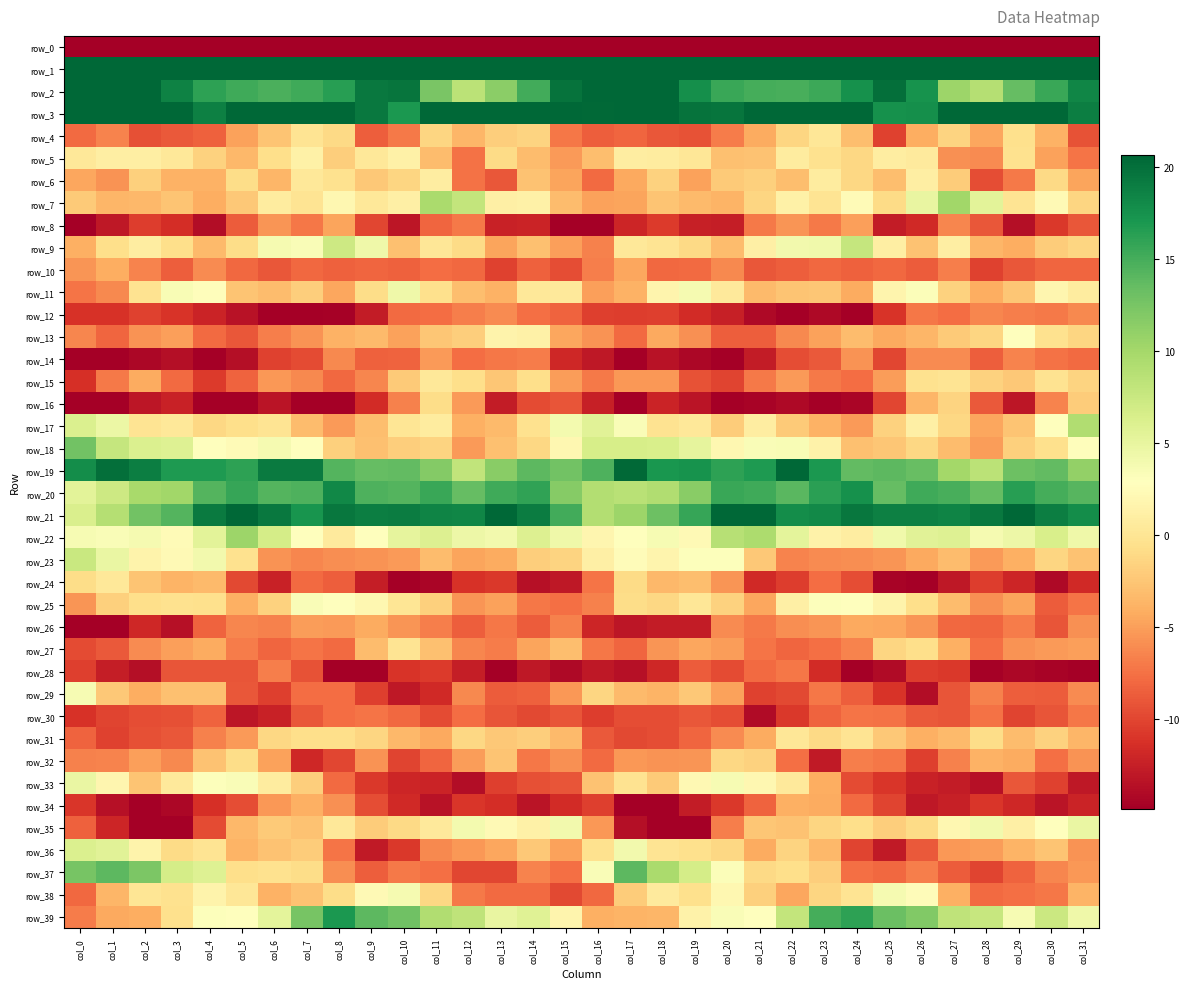

Reading left to right, transcribe all the data shown in this chart.

row_0: col_0=-252.9	col_1=-219.5	col_2=-215.7	col_3=-214.3	col_4=-212.2	col_5=-210.5	col_6=-216.7	col_7=-222.0	col_8=-221.0	col_9=-217.9	col_10=-222.8	col_11=-224.0	col_12=-224.3	col_13=-230.9	col_14=-230.2	col_15=-211.4	col_16=-205.7	col_17=-215.8	col_18=-215.7	col_19=-212.9	col_20=-211.4	col_21=-211.8	col_22=-219.7	col_23=-222.1	col_24=-219.7	col_25=-218.8	col_26=-224.4	col_27=-223.0	col_28=-226.9	col_29=-232.1	col_30=-227.5	col_31=-231.8
row_1: col_0=63.7	col_1=52.0	col_2=47.5	col_3=47.6	col_4=45.0	col_5=44.8	col_6=44.7	col_7=45.3	col_8=44.1	col_9=48.2	col_10=49.8	col_11=45.7	col_12=45.8	col_13=47.5	col_14=46.6	col_15=57.1	col_16=61.4	col_17=49.7	col_18=47.3	col_19=47.4	col_20=44.5	col_21=44.8	col_22=45.0	col_23=44.8	col_24=45.0	col_25=49.8	col_26=48.2	col_27=45.5	col_28=46.1	col_29=47.8	col_30=46.2	col_31=54.5
row_2: col_0=33.0	col_1=27.4	col_2=23.6	col_3=18.7	col_4=16.1	col_5=15.2	col_6=14.7	col_7=15.2	col_8=16.4	col_9=19.3	col_10=19.6	col_11=12.4	col_12=8.5	col_13=11.5	col_14=15.2	col_15=19.8	col_16=21.6	col_17=26.1	col_18=21.1	col_19=17.7	col_20=15.6	col_21=15.0	col_22=14.9	col_23=15.4	col_24=17.6	col_25=20.0	col_26=17.4	col_27=10.4	col_28=8.9	col_29=13.5	col_30=15.5	col_31=18.4
row_3: col_0=24.5	col_1=24.7	col_2=23.6	col_3=21.2	col_4=18.7	col_5=22.7	col_6=22.8	col_7=22.3	col_8=22.5	col_9=19.3	col_10=17.0	col_11=20.5	col_12=22.8	col_13=25.2	col_14=24.5	col_15=20.9	col_16=20.4	col_17=24.6	col_18=22.7	col_19=19.7	col_20=19.6	col_21=23.5	col_22=22.0	col_23=22.9	col_24=21.6	col_25=17.5	col_26=17.6	col_27=22.5	col_28=22.8	col_29=26.3	col_30=22.1	col_31=18.9
row_4: col_0=-7.8	col_1=-6.5	col_2=-9.4	col_3=-8.8	col_4=-8.5	col_5=-4.8	col_6=-2.5	col_7=-0.1	col_8=-1.1	col_9=-8.6	col_10=-7.1	col_11=-1.4	col_12=-3.6	col_13=-2.0	col_14=-1.5	col_15=-7.1	col_16=-8.6	col_17=-8.1	col_18=-9.0	col_19=-9.3	col_20=-6.9	col_21=-4.2	col_22=-1.4	col_23=0.2	col_24=-3.0	col_25=-10.3	col_26=-4.1	col_27=-1.5	col_28=-4.5	col_29=-0.5	col_30=-3.9	col_31=-9.2
row_5: col_0=0.3	col_1=1.0	col_2=1.0	col_3=0.4	col_4=-1.7	col_5=-3.5	col_6=-0.7	col_7=1.3	col_8=-2.0	col_9=0.3	col_10=1.3	col_11=-3.1	col_12=-7.5	col_13=-1.0	col_14=-3.2	col_15=-5.2	col_16=-3.0	col_17=0.9	col_18=0.7	col_19=0.2	col_20=-2.9	col_21=-2.8	col_22=0.7	col_23=-0.4	col_24=-1.2	col_25=0.9	col_26=0.6	col_27=-5.8	col_28=-6.1	col_29=-0.4	col_30=-4.8	col_31=-7.3
row_6: col_0=-4.6	col_1=-5.6	col_2=-1.8	col_3=-3.9	col_4=-3.9	col_5=-0.9	col_6=-3.6	col_7=0.2	col_8=-0.4	col_9=-2.4	col_10=-1.3	col_11=0.9	col_12=-7.4	col_13=-8.9	col_14=-2.7	col_15=-4.7	col_16=-7.9	col_17=-4.5	col_18=-1.7	col_19=-4.9	col_20=-2.1	col_21=-1.7	col_22=-3.0	col_23=0.7	col_24=-1.2	col_25=-3.0	col_26=1.0	col_27=-2.0	col_28=-9.5	col_29=-7.0	col_30=-1.0	col_31=-4.7
row_7: col_0=-2.1	col_1=-3.5	col_2=-3.4	col_3=-2.7	col_4=-4.1	col_5=-2.4	col_6=0.7	col_7=-0.0	col_8=2.0	col_9=0.4	col_10=1.2	col_11=9.5	col_12=8.0	col_13=1.2	col_14=1.3	col_15=-3.1	col_16=-4.8	col_17=-4.7	col_18=-2.6	col_19=-3.3	col_20=-3.6	col_21=-1.3	col_22=1.3	col_23=-0.1	col_24=2.4	col_25=-1.0	col_26=4.8	col_27=10.2	col_28=5.4	col_29=-0.2	col_30=2.2	col_31=-1.4
row_8: col_0=-19.0	col_1=-13.0	col_2=-10.6	col_3=-11.4	col_4=-13.9	col_5=-8.7	col_6=-5.6	col_7=-7.2	col_8=-4.7	col_9=-10.0	col_10=-13.1	col_11=-8.1	col_12=-7.0	col_13=-12.3	col_14=-12.2	col_15=-14.8	col_16=-18.2	col_17=-12.0	col_18=-10.7	col_19=-12.4	col_20=-12.6	col_21=-7.1	col_22=-5.6	col_23=-7.0	col_24=-5.0	col_25=-12.7	col_26=-11.8	col_27=-6.4	col_28=-9.0	col_29=-13.7	col_30=-10.7	col_31=-8.9
row_9: col_0=-4.0	col_1=-0.7	col_2=0.9	col_3=-0.7	col_4=-3.2	col_5=-0.7	col_6=3.7	col_7=3.3	col_8=7.2	col_9=4.3	col_10=-2.9	col_11=0.2	col_12=-1.0	col_13=-4.7	col_14=-2.9	col_15=-4.9	col_16=-6.6	col_17=0.3	col_18=-0.1	col_19=-1.1	col_20=-3.2	col_21=1.1	col_22=4.1	col_23=4.2	col_24=7.8	col_25=1.0	col_26=-2.7	col_27=1.0	col_28=-3.5	col_29=-4.2	col_30=-2.0	col_31=-1.3
row_10: col_0=-5.4	col_1=-4.2	col_2=-6.5	col_3=-8.6	col_4=-6.1	col_5=-8.1	col_6=-9.0	col_7=-8.0	col_8=-8.4	col_9=-8.1	col_10=-8.4	col_11=-7.8	col_12=-8.0	col_13=-10.2	col_14=-8.4	col_15=-9.5	col_16=-6.8	col_17=-4.5	col_18=-8.0	col_19=-7.8	col_20=-6.1	col_21=-9.0	col_22=-8.6	col_23=-8.0	col_24=-8.5	col_25=-8.0	col_26=-8.7	col_27=-6.8	col_28=-10.2	col_29=-9.0	col_30=-8.2	col_31=-8.2
row_11: col_0=-7.3	col_1=-6.2	col_2=-0.2	col_3=3.5	col_4=2.6	col_5=-2.5	col_6=-3.1	col_7=-1.9	col_8=-4.5	col_9=-0.8	col_10=4.4	col_11=-0.5	col_12=-3.0	col_13=-3.8	col_14=0.3	col_15=0.5	col_16=-5.0	col_17=-3.9	col_18=1.7	col_19=3.8	col_20=0.5	col_21=-3.3	col_22=-2.6	col_23=-2.5	col_24=-4.3	col_25=1.7	col_26=3.2	col_27=-1.7	col_28=-4.2	col_29=-2.5	col_30=1.8	col_31=0.8
row_12: col_0=-11.2	col_1=-11.2	col_2=-10.3	col_3=-11.1	col_4=-12.1	col_5=-13.5	col_6=-15.2	col_7=-14.9	col_8=-14.7	col_9=-12.8	col_10=-7.9	col_11=-7.7	col_12=-6.8	col_13=-6.1	col_14=-7.6	col_15=-8.2	col_16=-10.3	col_17=-10.5	col_18=-10.3	col_19=-11.6	col_20=-12.5	col_21=-14.1	col_22=-15.7	col_23=-14.1	col_24=-14.8	col_25=-11.1	col_26=-7.2	col_27=-7.7	col_28=-6.4	col_29=-6.7	col_30=-7.1	col_31=-6.2
row_13: col_0=-6.4	col_1=-8.2	col_2=-5.6	col_3=-4.9	col_4=-7.9	col_5=-9.0	col_6=-6.8	col_7=-5.6	col_8=-3.8	col_9=-3.3	col_10=-4.8	col_11=-2.4	col_12=-2.0	col_13=1.6	col_14=1.2	col_15=-4.6	col_16=-5.7	col_17=-7.9	col_18=-4.3	col_19=-5.8	col_20=-8.6	col_21=-8.5	col_22=-6.2	col_23=-4.8	col_24=-3.1	col_25=-4.5	col_26=-3.6	col_27=-2.2	col_28=-1.4	col_29=2.8	col_30=-0.3	col_31=-1.3
row_14: col_0=-16.5	col_1=-17.4	col_2=-14.2	col_3=-13.7	col_4=-15.2	col_5=-13.7	col_6=-10.2	col_7=-9.7	col_8=-6.2	col_9=-8.5	col_10=-8.3	col_11=-5.2	col_12=-7.8	col_13=-7.1	col_14=-6.9	col_15=-11.9	col_16=-13.0	col_17=-16.5	col_18=-13.5	col_19=-14.3	col_20=-14.9	col_21=-12.7	col_22=-9.5	col_23=-8.8	col_24=-5.6	col_25=-9.9	col_26=-6.0	col_27=-6.1	col_28=-8.5	col_29=-6.5	col_30=-7.5	col_31=-7.8
row_15: col_0=-11.3	col_1=-7.0	col_2=-4.3	col_3=-7.9	col_4=-10.7	col_5=-8.3	col_6=-5.4	col_7=-6.2	col_8=-8.0	col_9=-6.4	col_10=-2.1	col_11=0.3	col_12=-0.6	col_13=-2.5	col_14=-0.6	col_15=-5.0	col_16=-7.1	col_17=-5.4	col_18=-5.3	col_19=-9.3	col_20=-10.1	col_21=-7.1	col_22=-5.3	col_23=-7.0	col_24=-7.8	col_25=-5.1	col_26=-0.4	col_27=-0.0	col_28=-1.6	col_29=-2.4	col_30=-0.2	col_31=-1.6
row_16: col_0=-15.3	col_1=-15.6	col_2=-13.2	col_3=-12.3	col_4=-15.1	col_5=-16.2	col_6=-13.3	col_7=-15.6	col_8=-15.7	col_9=-11.6	col_10=-6.7	col_11=-0.7	col_12=-5.3	col_13=-12.7	col_14=-9.6	col_15=-9.1	col_16=-12.4	col_17=-14.7	col_18=-12.1	col_19=-13.3	col_20=-16.4	col_21=-14.5	col_22=-14.1	col_23=-16.3	col_24=-14.4	col_25=-10.0	col_26=-3.6	col_27=-1.5	col_28=-8.8	col_29=-13.2	col_30=-6.5	col_31=-2.0
row_17: col_0=6.2	col_1=4.6	col_2=-0.1	col_3=0.3	col_4=-1.2	col_5=-0.7	col_6=-0.1	col_7=-3.1	col_8=-5.3	col_9=-3.1	col_10=0.1	col_11=0.8	col_12=-4.0	col_13=-3.4	col_14=-0.3	col_15=4.0	col_16=5.6	col_17=3.3	col_18=-0.3	col_19=0.3	col_20=-2.1	col_21=0.8	col_22=-2.2	col_23=-3.9	col_24=-5.2	col_25=-1.7	col_26=1.2	col_27=-1.2	col_28=-4.6	col_29=-2.7	col_30=2.8	col_31=9.2
row_18: col_0=12.8	col_1=7.8	col_2=6.1	col_3=5.9	col_4=3.0	col_5=2.4	col_6=3.7	col_7=3.0	col_8=-1.7	col_9=-2.9	col_10=-1.9	col_11=-1.5	col_12=-5.2	col_13=-2.9	col_14=-1.2	col_15=2.0	col_16=6.5	col_17=6.5	col_18=6.5	col_19=5.2	col_20=2.0	col_21=3.4	col_22=3.5	col_23=1.5	col_24=-2.9	col_25=-2.5	col_26=-1.2	col_27=-3.2	col_28=-5.1	col_29=-1.8	col_30=-0.5	col_31=2.7
row_19: col_0=17.7	col_1=20.0	col_2=18.9	col_3=16.8	col_4=16.8	col_5=16.1	col_6=19.2	col_7=19.2	col_8=14.3	col_9=13.5	col_10=13.6	col_11=11.8	col_12=8.0	col_13=11.6	col_14=13.9	col_15=12.8	col_16=14.7	col_17=20.4	col_18=17.1	col_19=17.4	col_20=16.1	col_21=16.8	col_22=20.6	col_23=17.0	col_24=13.6	col_25=13.9	col_26=13.3	col_27=10.1	col_28=8.5	col_29=13.1	col_30=13.6	col_31=11.0
row_20: col_0=5.4	col_1=7.2	col_2=9.7	col_3=10.2	col_4=14.4	col_5=15.7	col_6=14.3	col_7=14.6	col_8=18.1	col_9=14.7	col_10=14.3	col_11=15.6	col_12=13.5	col_13=15.2	col_14=16.0	col_15=11.6	col_16=9.0	col_17=8.6	col_18=9.2	col_19=11.5	col_20=15.6	col_21=15.2	col_22=14.1	col_23=16.3	col_24=17.6	col_25=13.5	col_26=15.3	col_27=14.9	col_28=13.5	col_29=16.4	col_30=15.0	col_31=14.2
row_21: col_0=6.2	col_1=8.9	col_2=12.8	col_3=14.4	col_4=19.2	col_5=23.6	col_6=19.4	col_7=17.2	col_8=19.5	col_9=18.9	col_10=19.1	col_11=18.5	col_12=18.4	col_13=20.9	col_14=19.0	col_15=15.1	col_16=9.1	col_17=10.5	col_18=13.1	col_19=15.7	col_20=22.1	col_21=22.8	col_22=17.7	col_23=18.0	col_24=19.5	col_25=18.8	col_26=18.8	col_27=18.4	col_28=19.4	col_29=20.6	col_30=18.9	col_31=17.8
row_22: col_0=3.7	col_1=3.3	col_2=3.7	col_3=2.4	col_4=5.5	col_5=10.4	col_6=6.6	col_7=2.9	col_8=0.6	col_9=2.9	col_10=5.2	col_11=6.0	col_12=4.4	col_13=4.0	col_14=5.9	col_15=4.4	col_16=1.8	col_17=2.9	col_18=3.6	col_19=2.3	col_20=8.8	col_21=9.5	col_22=5.2	col_23=1.4	col_24=0.9	col_25=4.2	col_26=5.5	col_27=5.8	col_28=3.7	col_29=4.4	col_30=6.4	col_31=4.3
row_23: col_0=7.6	col_1=4.7	col_2=1.5	col_3=2.2	col_4=4.1	col_5=-0.4	col_6=-5.6	col_7=-6.3	col_8=-5.9	col_9=-5.6	col_10=-5.2	col_11=-3.1	col_12=-4.7	col_13=-4.2	col_14=-1.9	col_15=-1.5	col_16=1.2	col_17=2.5	col_18=1.7	col_19=3.0	col_20=3.1	col_21=-2.4	col_22=-6.5	col_23=-6.1	col_24=-5.9	col_25=-5.4	col_26=-4.4	col_27=-3.1	col_28=-5.2	col_29=-3.9	col_30=-1.4	col_31=-2.8
row_24: col_0=-0.8	col_1=0.4	col_2=-2.6	col_3=-3.7	col_4=-3.3	col_5=-9.8	col_6=-12.3	col_7=-7.8	col_8=-8.6	col_9=-12.6	col_10=-16.3	col_11=-14.4	col_12=-11.2	col_13=-10.8	col_14=-13.6	col_15=-12.9	col_16=-7.3	col_17=-1.0	col_18=-3.5	col_19=-3.1	col_20=-5.5	col_21=-11.7	col_22=-10.5	col_23=-7.7	col_24=-9.5	col_25=-14.5	col_26=-16.2	col_27=-13.0	col_28=-10.5	col_29=-12.1	col_30=-14.1	col_31=-11.7
row_25: col_0=-5.5	col_1=-1.7	col_2=-0.7	col_3=-0.4	col_4=-0.5	col_5=-4.0	col_6=-1.7	col_7=3.3	col_8=2.8	col_9=2.0	col_10=0.1	col_11=-1.7	col_12=-5.5	col_13=-4.9	col_14=-7.1	col_15=-7.6	col_16=-6.6	col_17=-0.8	col_18=-1.2	col_19=0.1	col_20=-1.7	col_21=-4.5	col_22=1.1	col_23=3.1	col_24=2.8	col_25=1.6	col_26=-0.6	col_27=-3.2	col_28=-5.8	col_29=-4.7	col_30=-8.7	col_31=-7.3
row_26: col_0=-17.7	col_1=-15.0	col_2=-11.8	col_3=-13.6	col_4=-8.2	col_5=-6.4	col_6=-6.6	col_7=-5.1	col_8=-5.2	col_9=-4.2	col_10=-5.5	col_11=-6.7	col_12=-8.6	col_13=-7.1	col_14=-8.6	col_15=-6.7	col_16=-12.0	col_17=-13.2	col_18=-12.8	col_19=-12.7	col_20=-6.1	col_21=-7.0	col_22=-6.0	col_23=-5.5	col_24=-4.4	col_25=-4.6	col_26=-5.6	col_27=-8.0	col_28=-8.1	col_29=-6.9	col_30=-9.2	col_31=-5.7
row_27: col_0=-9.6	col_1=-8.9	col_2=-6.1	col_3=-4.9	col_4=-4.3	col_5=-6.9	col_6=-8.1	col_7=-7.4	col_8=-7.9	col_9=-3.1	col_10=-0.1	col_11=-2.9	col_12=-6.3	col_13=-6.9	col_14=-4.7	col_15=-3.1	col_16=-7.1	col_17=-8.1	col_18=-5.5	col_19=-4.5	col_20=-5.1	col_21=-7.4	col_22=-8.2	col_23=-7.6	col_24=-6.5	col_25=-1.3	col_26=-0.6	col_27=-4.0	col_28=-7.7	col_29=-5.6	col_30=-5.2	col_31=-5.0
row_28: col_0=-10.4	col_1=-12.6	col_2=-13.7	col_3=-9.1	col_4=-9.1	col_5=-9.2	col_6=-6.8	col_7=-9.3	col_8=-15.6	col_9=-15.7	col_10=-11.0	col_11=-10.7	col_12=-12.6	col_13=-15.7	col_14=-13.0	col_15=-14.1	col_16=-13.0	col_17=-13.5	col_18=-11.8	col_19=-8.7	col_20=-9.7	col_21=-7.9	col_22=-7.1	col_23=-11.6	col_24=-16.7	col_25=-14.0	col_26=-10.6	col_27=-10.8	col_28=-14.7	col_29=-14.3	col_30=-14.6	col_31=-16.1
row_29: col_0=3.6	col_1=-2.4	col_2=-4.1	col_3=-2.8	col_4=-2.9	col_5=-9.0	col_6=-10.4	col_7=-7.7	col_8=-7.8	col_9=-10.3	col_10=-12.9	col_11=-11.7	col_12=-6.1	col_13=-8.7	col_14=-8.4	col_15=-5.3	col_16=-1.4	col_17=-3.3	col_18=-3.7	col_19=-2.4	col_20=-4.9	col_21=-10.2	col_22=-9.8	col_23=-7.2	col_24=-8.6	col_25=-11.0	col_26=-13.8	col_27=-9.1	col_28=-6.6	col_29=-8.5	col_30=-8.7	col_31=-6.1
row_30: col_0=-11.2	col_1=-10.1	col_2=-9.6	col_3=-9.4	col_4=-8.3	col_5=-13.1	col_6=-12.4	col_7=-9.0	col_8=-7.7	col_9=-7.3	col_10=-8.1	col_11=-9.7	col_12=-7.7	col_13=-9.1	col_14=-9.8	col_15=-9.1	col_16=-10.5	col_17=-9.5	col_18=-9.5	col_19=-9.0	col_20=-9.6	col_21=-13.9	col_22=-10.8	col_23=-8.2	col_24=-7.4	col_25=-7.5	col_26=-8.8	col_27=-9.1	col_28=-7.5	col_29=-10.1	col_30=-9.1	col_31=-7.2
row_31: col_0=-8.3	col_1=-10.2	col_2=-9.5	col_3=-9.0	col_4=-6.6	col_5=-5.2	col_6=-1.2	col_7=-0.7	col_8=-0.6	col_9=-1.3	col_10=-3.4	col_11=-4.5	col_12=-1.3	col_13=-2.3	col_14=-1.9	col_15=-3.3	col_16=-8.8	col_17=-9.8	col_18=-9.5	col_19=-8.1	col_20=-6.1	col_21=-4.3	col_22=0.2	col_23=-1.1	col_24=-0.1	col_25=-2.3	col_26=-4.0	col_27=-3.3	col_28=-0.8	col_29=-3.2	col_30=-1.6	col_31=-3.6
row_32: col_0=-6.6	col_1=-6.5	col_2=-5.0	col_3=-6.2	col_4=-2.7	col_5=-0.8	col_6=-4.8	col_7=-11.9	col_8=-9.9	col_9=-5.7	col_10=-10.1	col_11=-8.1	col_12=-5.1	col_13=-2.6	col_14=-7.1	col_15=-5.8	col_16=-7.9	col_17=-5.4	col_18=-5.6	col_19=-5.5	col_20=-1.2	col_21=-1.7	col_22=-7.5	col_23=-12.9	col_24=-6.8	col_25=-7.2	col_26=-10.4	col_27=-6.7	col_28=-3.8	col_29=-4.2	col_30=-7.6	col_31=-5.7
row_33: col_0=4.7	col_1=1.9	col_2=-2.5	col_3=0.4	col_4=3.1	col_5=3.3	col_6=0.7	col_7=-1.9	col_8=-7.8	col_9=-10.8	col_10=-12.0	col_11=-12.2	col_12=-13.8	col_13=-10.3	col_14=-9.4	col_15=-9.0	col_16=-2.7	col_17=-0.2	col_18=-2.2	col_19=2.1	col_20=3.6	col_21=2.0	col_22=0.5	col_23=-4.1	col_24=-9.7	col_25=-10.9	col_26=-12.3	col_27=-12.8	col_28=-13.6	col_29=-9.0	col_30=-10.3	col_31=-13.0
row_34: col_0=-11.0	col_1=-13.6	col_2=-18.4	col_3=-14.2	col_4=-11.3	col_5=-9.5	col_6=-5.4	col_7=-4.0	col_8=-5.8	col_9=-9.6	col_10=-11.8	col_11=-13.4	col_12=-10.9	col_13=-11.5	col_14=-13.3	col_15=-11.6	col_16=-10.4	col_17=-16.3	col_18=-17.3	col_19=-12.7	col_20=-10.8	col_21=-8.3	col_22=-4.0	col_23=-4.3	col_24=-7.8	col_25=-10.2	col_26=-12.9	col_27=-12.5	col_28=-10.9	col_29=-11.9	col_30=-13.2	col_31=-12.1
row_35: col_0=-8.5	col_1=-12.0	col_2=-16.4	col_3=-17.5	col_4=-9.7	col_5=-3.5	col_6=-2.2	col_7=-2.8	col_8=0.3	col_9=-2.0	col_10=-1.1	col_11=0.5	col_12=3.9	col_13=2.3	col_14=1.2	col_15=4.0	col_16=-5.4	col_17=-13.6	col_18=-17.8	col_19=-15.1	col_20=-6.7	col_21=-2.5	col_22=-2.7	col_23=-1.4	col_24=-0.6	col_25=-1.9	col_26=-0.9	col_27=2.0	col_28=4.1	col_29=1.1	col_30=2.9	col_31=4.8
row_36: col_0=6.2	col_1=5.5	col_2=1.6	col_3=-0.9	col_4=-0.1	col_5=-3.7	col_6=-2.7	col_7=-2.1	col_8=-7.3	col_9=-12.8	col_10=-10.7	col_11=-6.2	col_12=-5.4	col_13=-4.5	col_14=-2.3	col_15=-4.8	col_16=-0.4	col_17=4.1	col_18=-0.2	col_19=-0.5	col_20=-1.2	col_21=-4.2	col_22=-1.5	col_23=-3.5	col_24=-10.1	col_25=-12.9	col_26=-8.8	col_27=-5.4	col_28=-5.0	col_29=-3.8	col_30=-2.6	col_31=-5.6
row_37: col_0=12.5	col_1=14.0	col_2=12.2	col_3=6.7	col_4=5.9	col_5=-0.6	col_6=-0.4	col_7=-0.8	col_8=-5.9	col_9=-8.5	col_10=-7.1	col_11=-7.6	col_12=-9.9	col_13=-9.9	col_14=-6.4	col_15=-7.6	col_16=3.3	col_17=13.9	col_18=9.6	col_19=6.6	col_20=3.2	col_21=-1.1	col_22=-0.7	col_23=-1.9	col_24=-7.6	col_25=-8.0	col_26=-6.7	col_27=-8.8	col_28=-10.1	col_29=-8.3	col_30=-6.3	col_31=-5.4
row_38: col_0=-8.0	col_1=-3.6	col_2=0.1	col_3=-0.4	col_4=1.6	col_5=0.2	col_6=-3.9	col_7=-2.8	col_8=-0.7	col_9=2.2	col_10=3.7	col_11=-1.2	col_12=-7.1	col_13=-7.9	col_14=-7.8	col_15=-9.8	col_16=-8.0	col_17=-2.0	col_18=0.5	col_19=-0.5	col_20=1.9	col_21=-1.7	col_22=-4.5	col_23=-1.4	col_24=-0.1	col_25=3.7	col_26=2.5	col_27=-4.0	col_28=-7.8	col_29=-7.6	col_30=-7.2	col_31=-3.7
row_39: col_0=-6.8	col_1=-4.5	col_2=-4.1	col_3=-0.6	col_4=3.1	col_5=2.8	col_6=5.4	col_7=12.5	col_8=16.9	col_9=13.9	col_10=12.9	col_11=9.1	col_12=8.2	col_13=4.8	col_14=5.8	col_15=1.7	col_16=-4.0	col_17=-3.7	col_18=-3.5	col_19=1.4	col_20=3.3	col_21=2.9	col_22=7.9	col_23=15.0	col_24=16.1	col_25=13.2	col_26=12.0	col_27=8.2	col_28=7.6	col_29=3.7	col_30=7.5	col_31=4.3